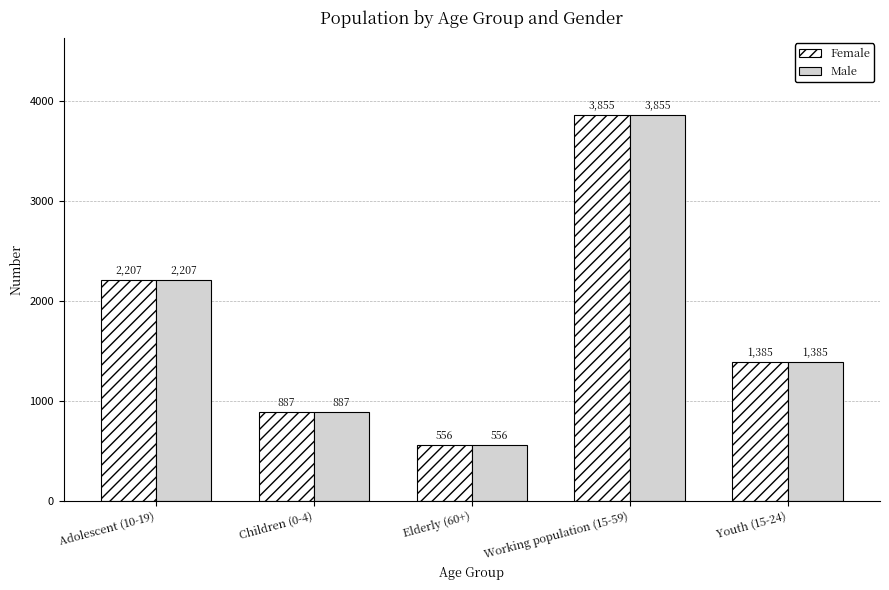

What is the lowest value of the Female series?

556